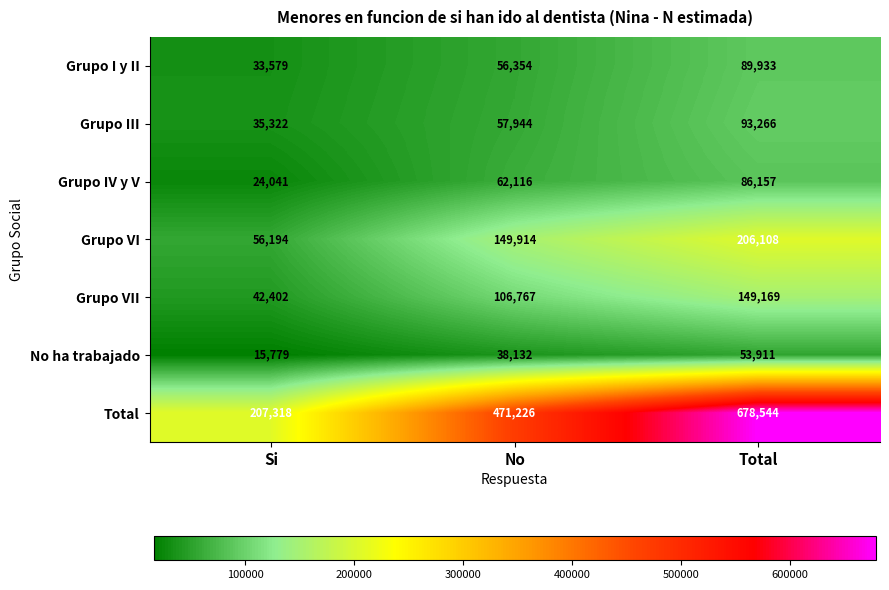

At No, list the series in order from smallest to largest.

No ha trabajado, Grupo I y II, Grupo III, Grupo IV y V, Grupo VII, Grupo VI, Total